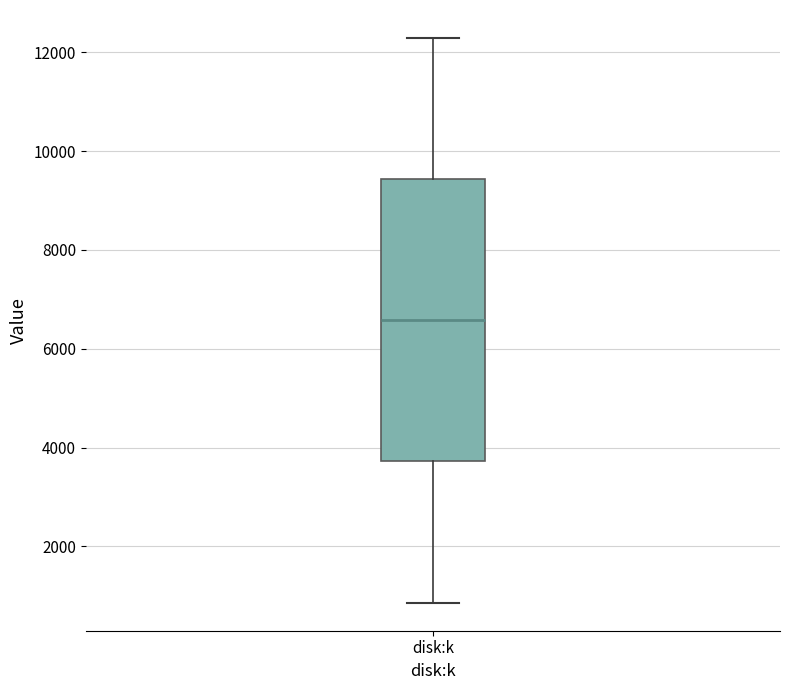

Transcribe this box plot: give where the median line is, the range the box spans, and where the two whiskers end, as read against the y-axis. The values are not printed on the chart, so give them approximately, as read against the axis.

median 6600, box 3800 to 9400, whiskers 800 to 12200